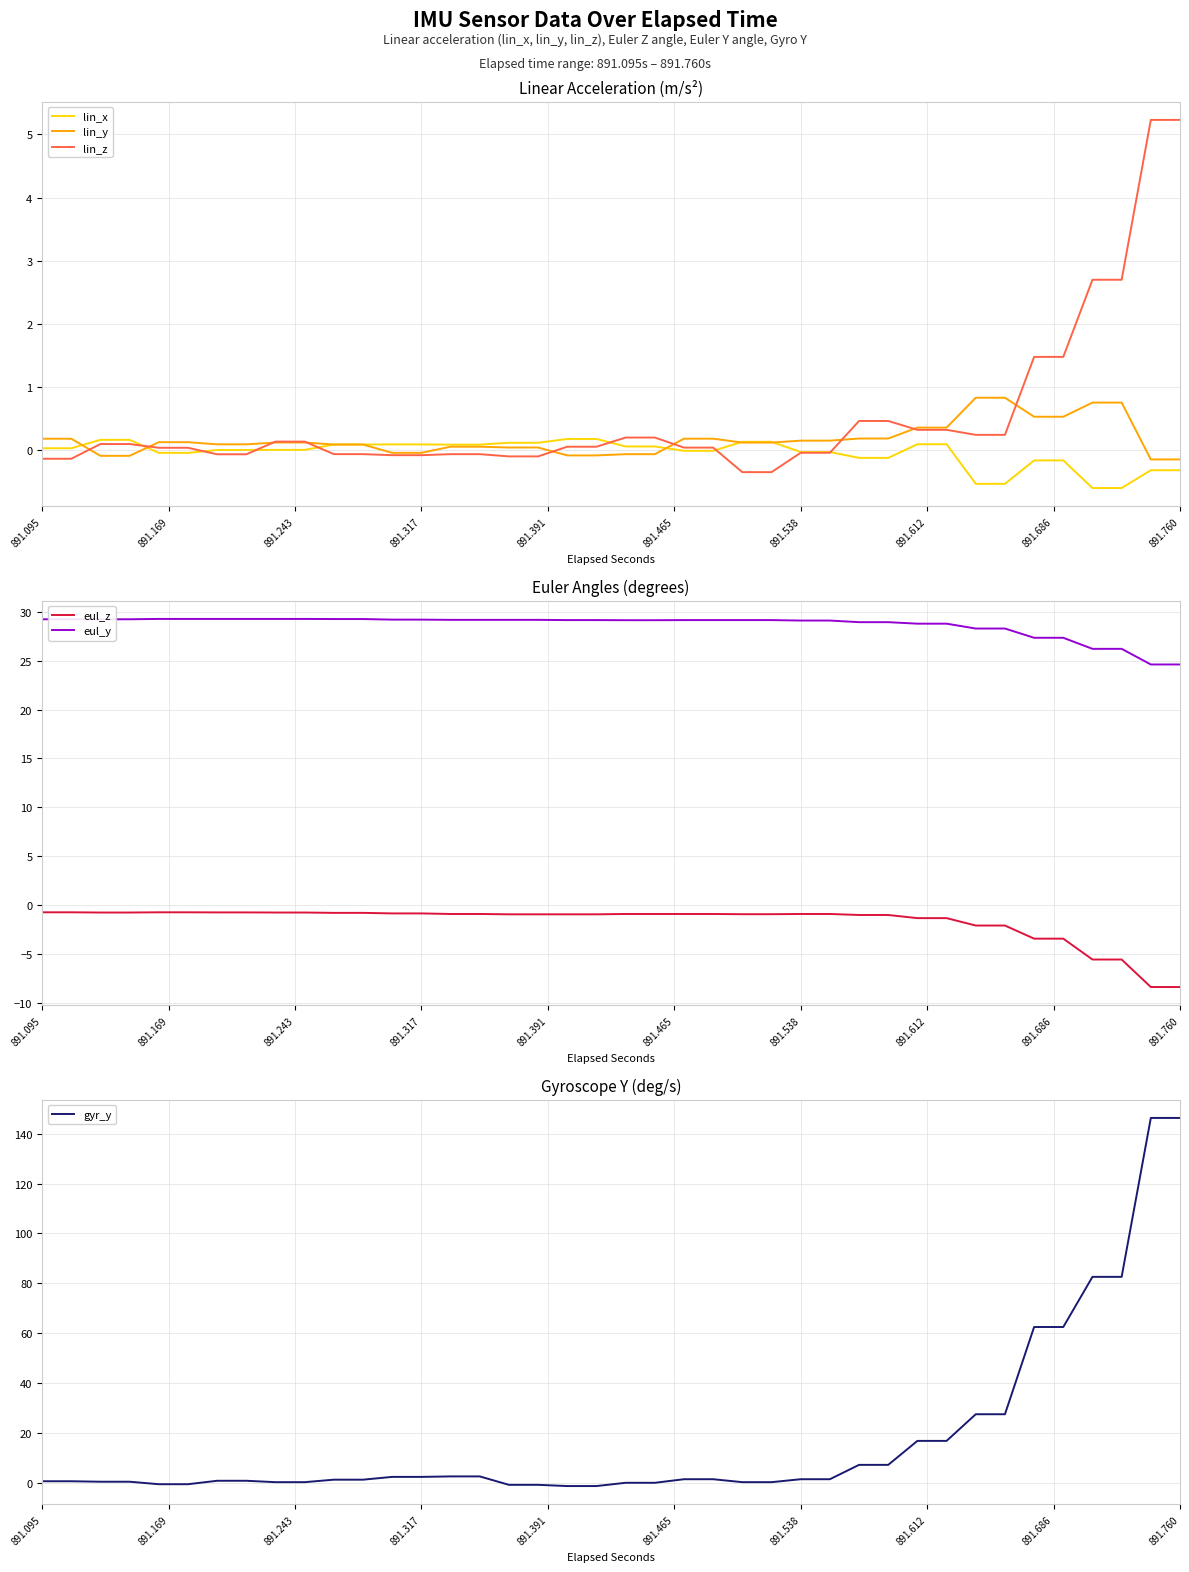

What is the lowest value of the eul_y series?

24.6